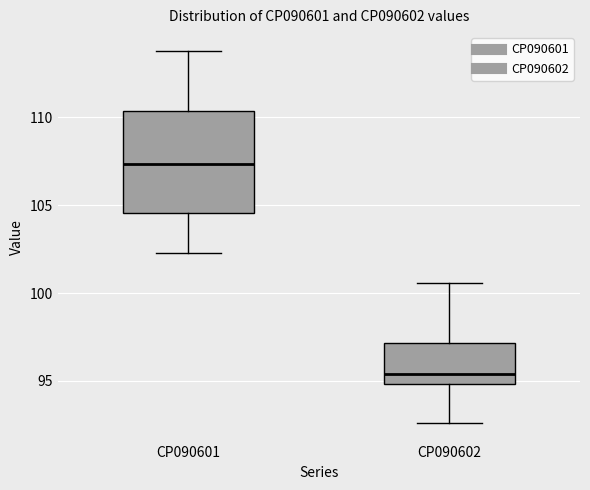

Which box is the tallest, from its lower edge to its upper edge?

CP090601